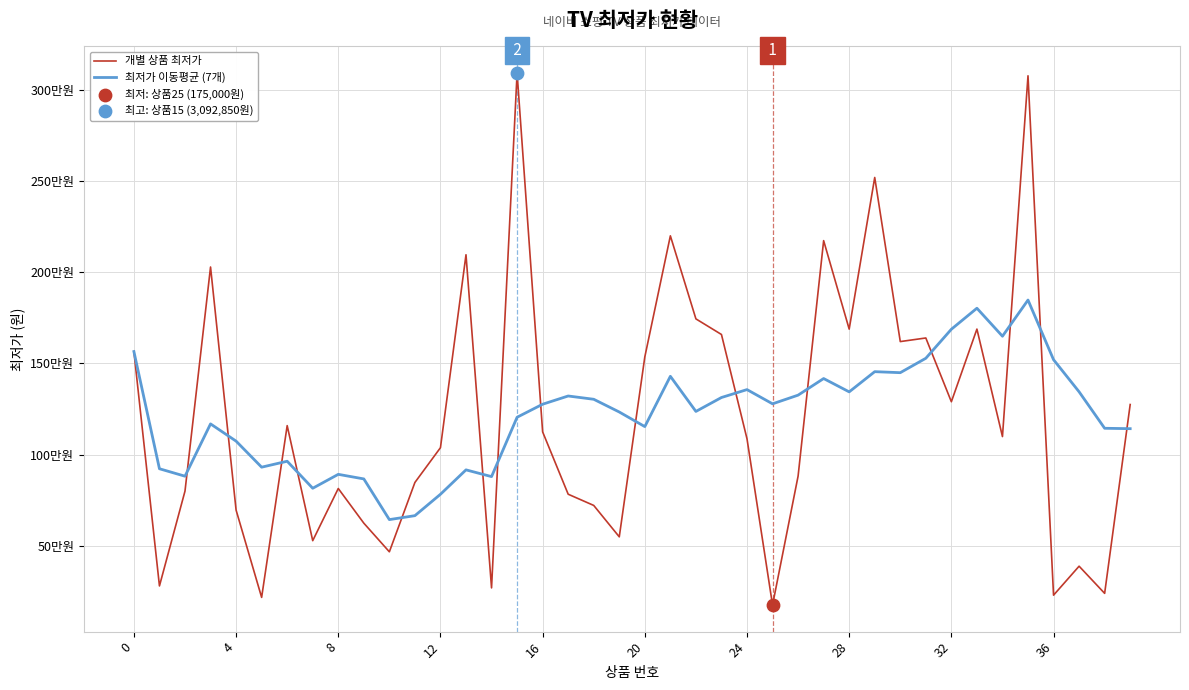

At which category is the sum across all series the highest?

35